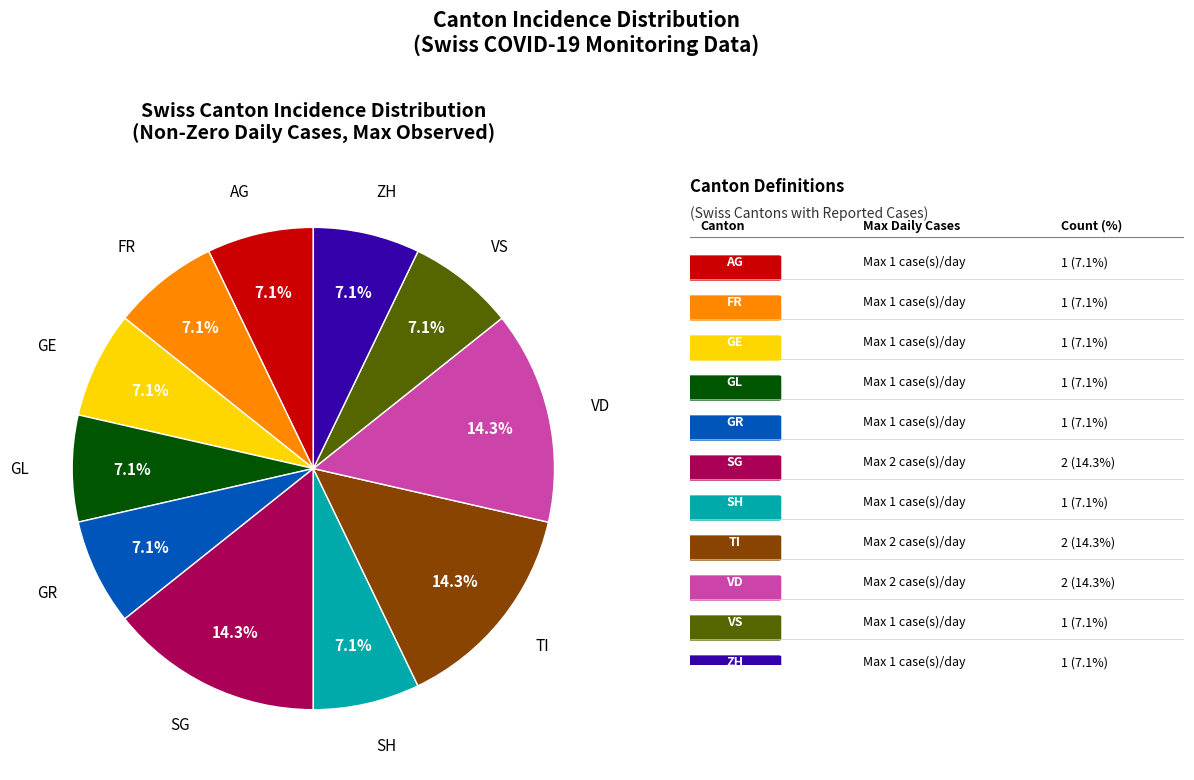

Is there any slice that represents more than half of the pie?

No